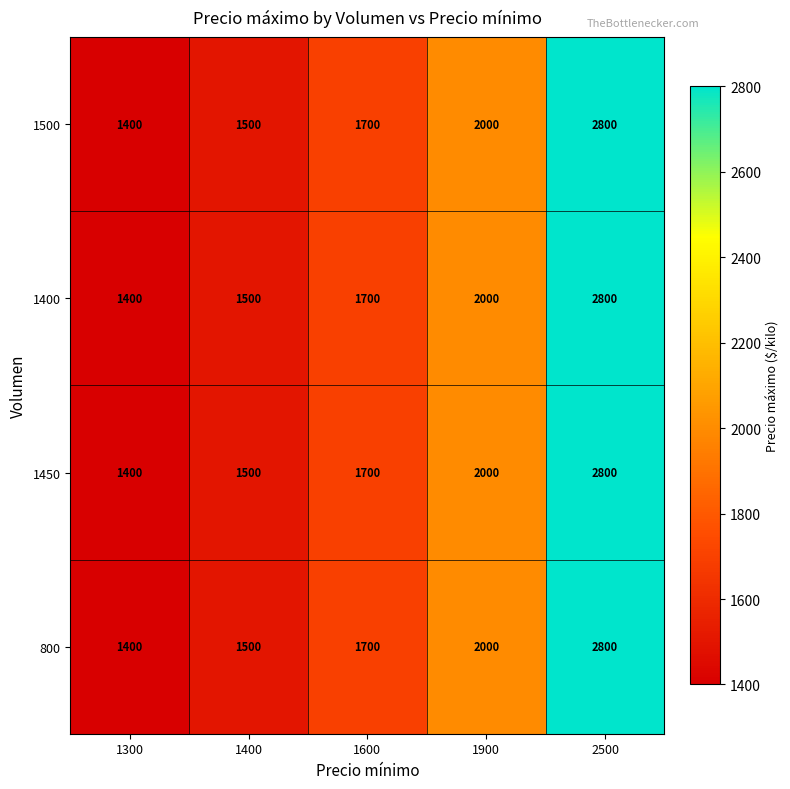

Read the 1500 value at 1900, to the nearest 100.

2000